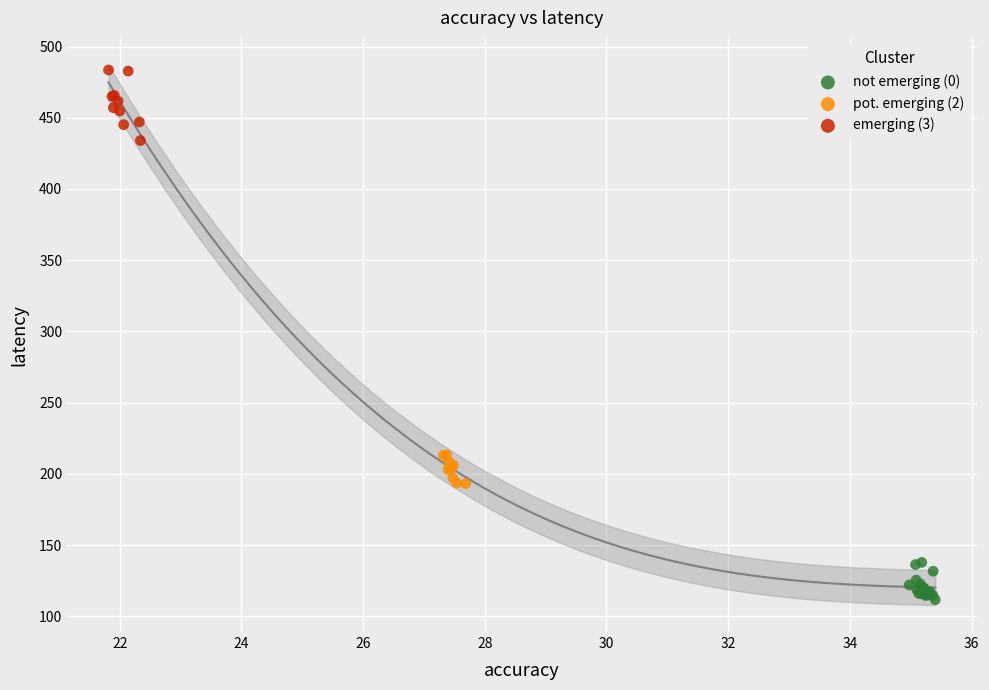

Which series has the largest Y range (max minus min)?

emerging (3)